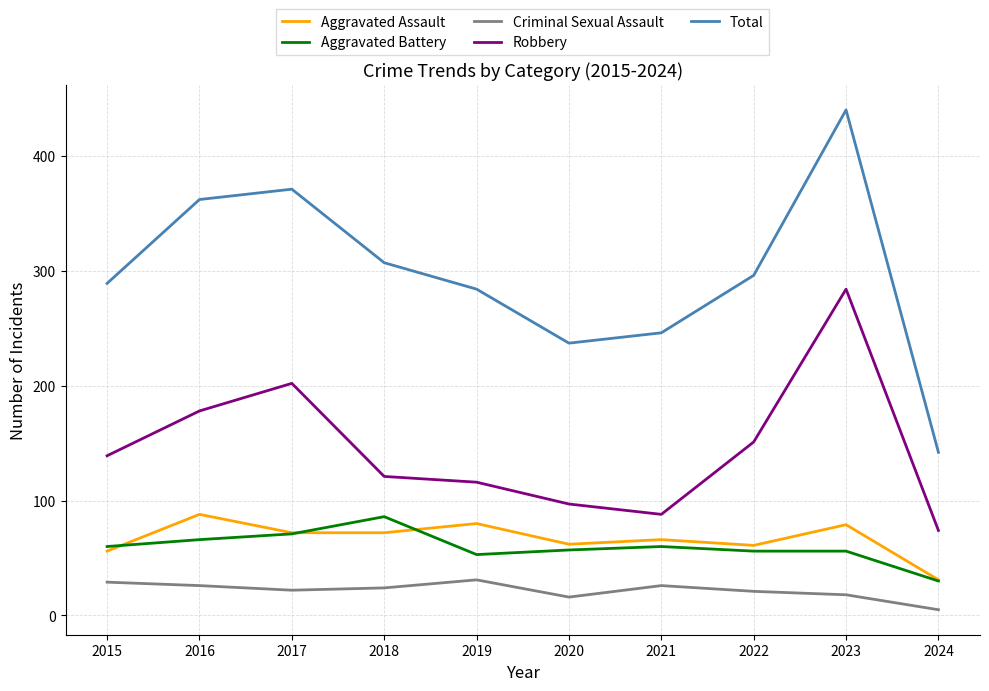

Which series has the largest range (max minus min)?

Total